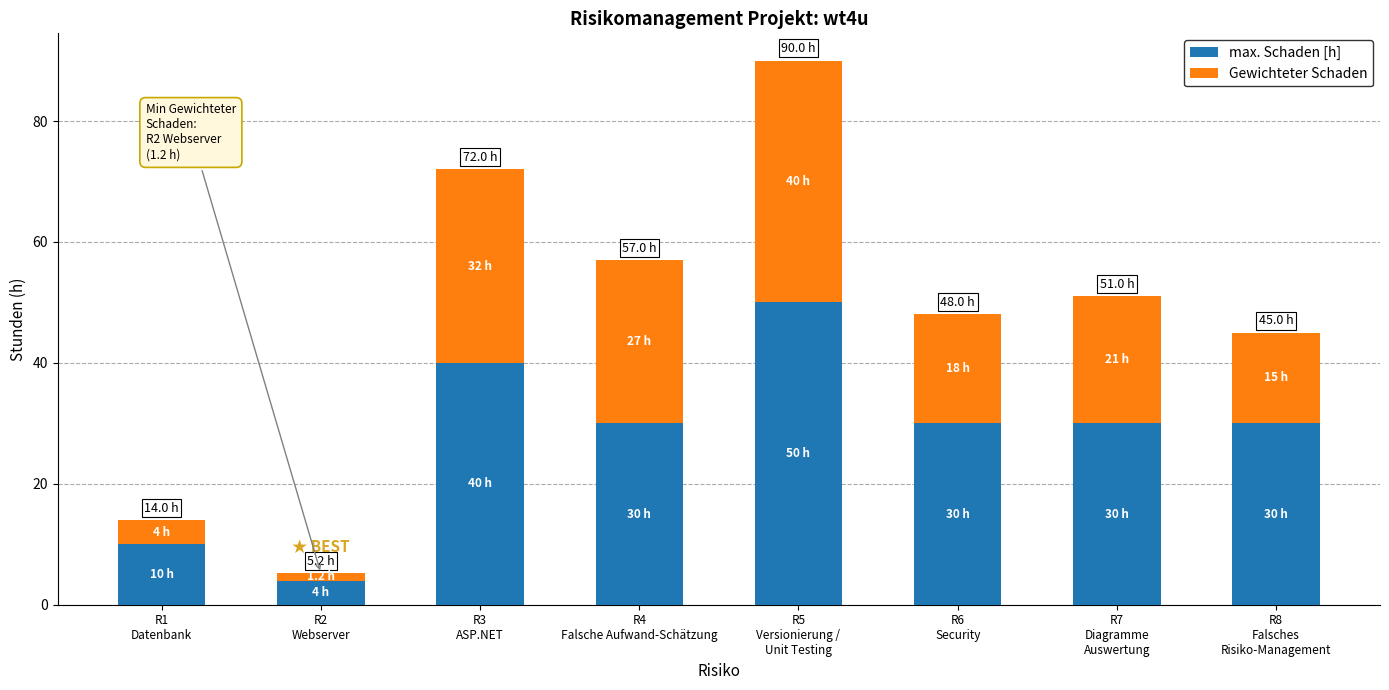

Does the chart contain any negative values?

No